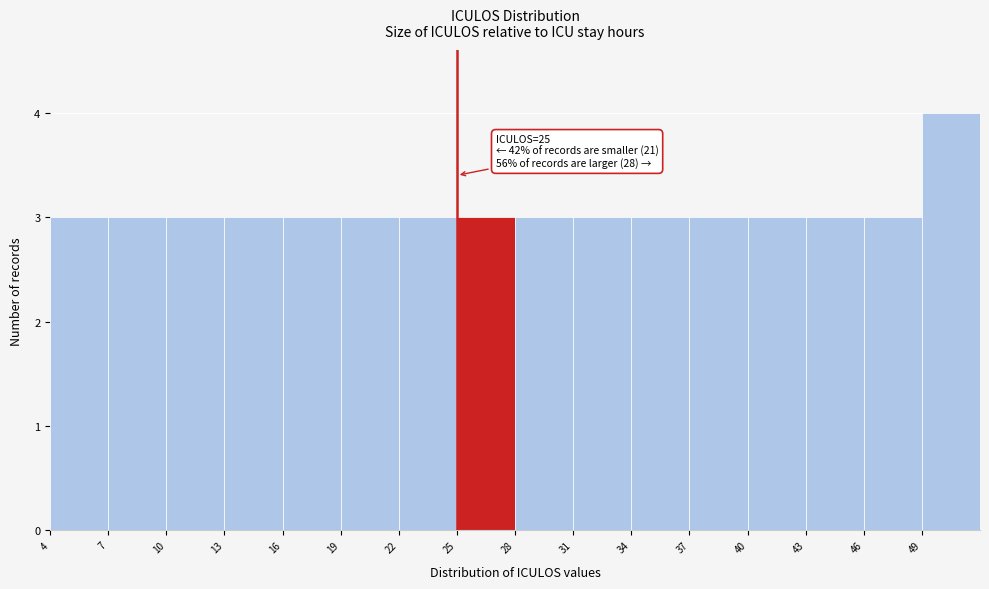

Over which range of the x-axis is the bar tallest?

49 to 52